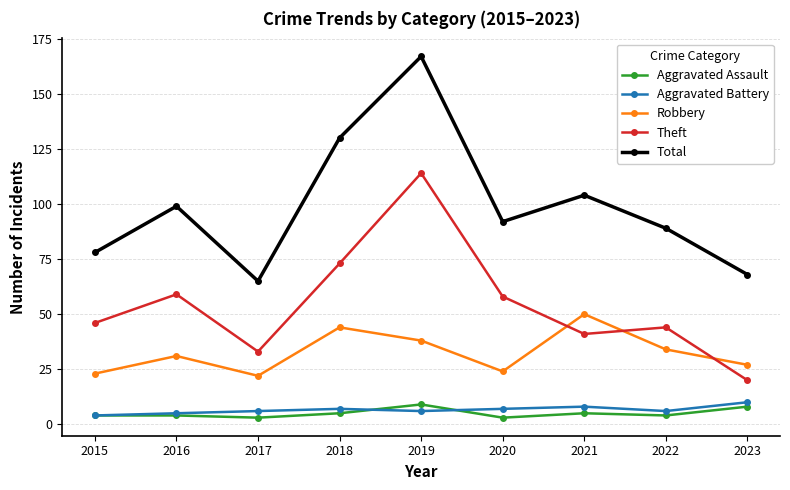

What is the lowest value of the Robbery series?

22